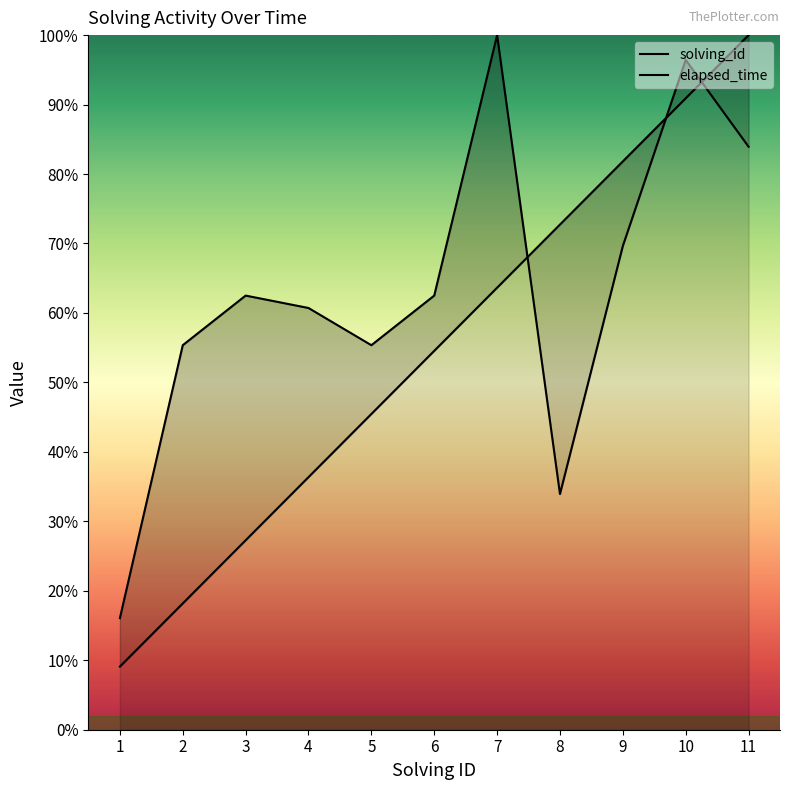

Which has a higher value, 9 or 5?

9